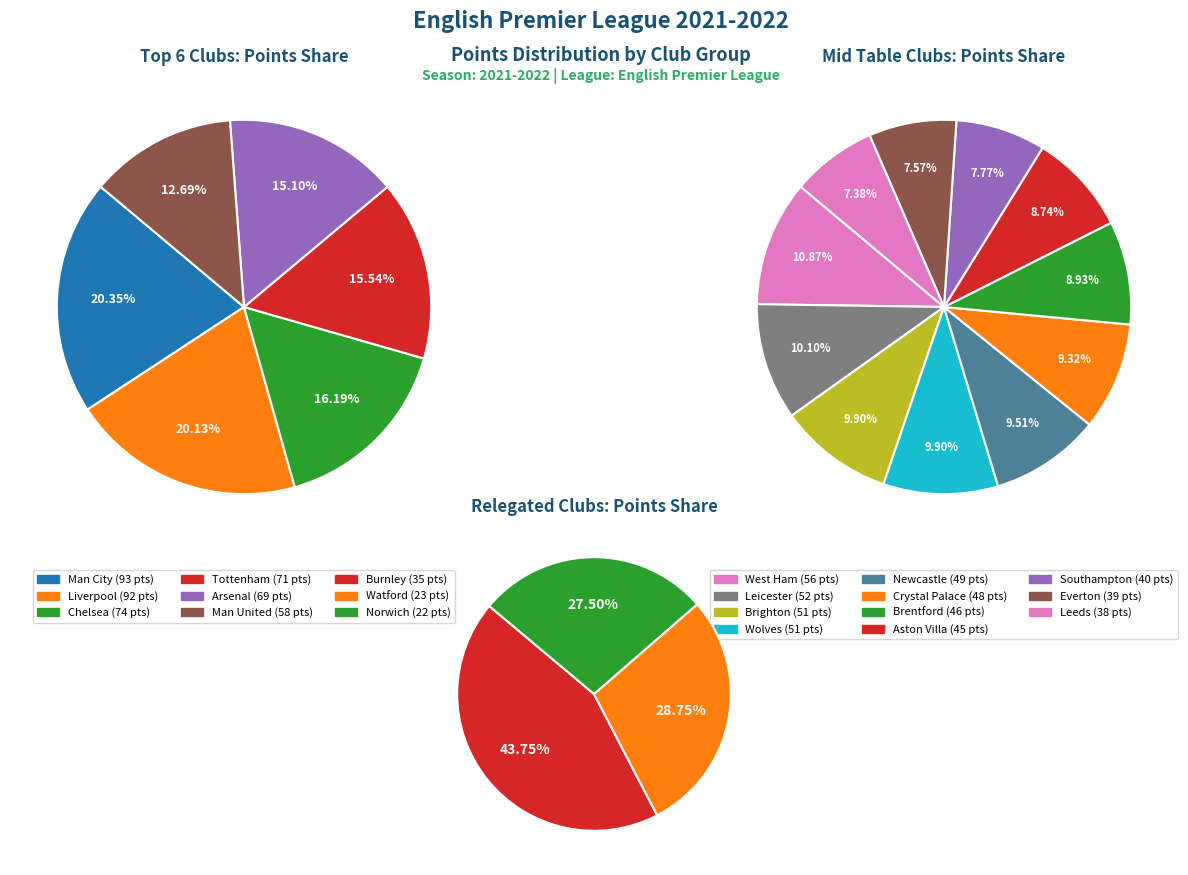

What percentage do Man United and Leicester together represent?

10.5%